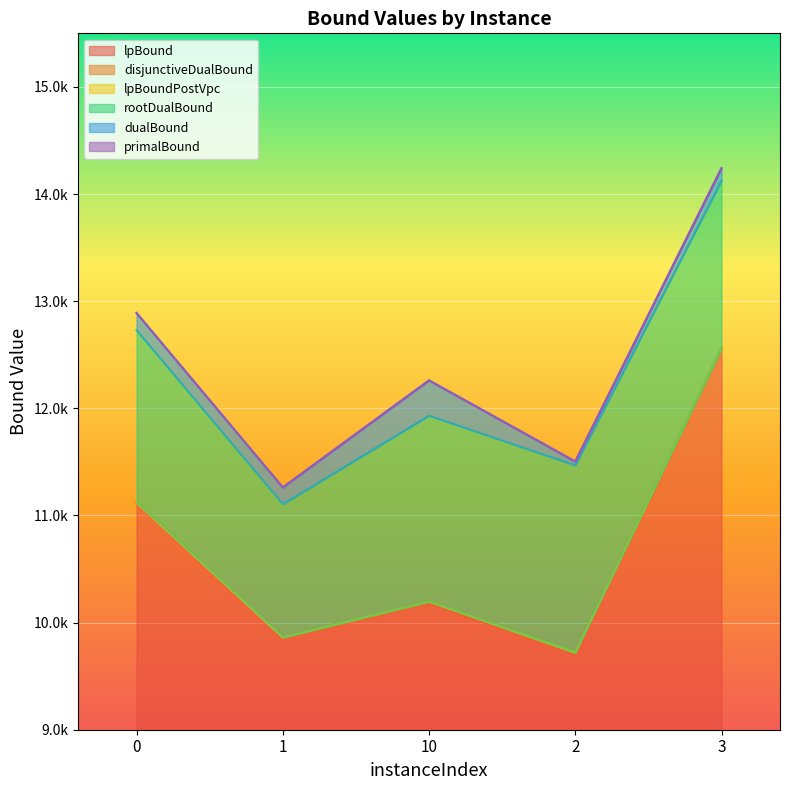

Which category has the lowest value in the lpBound series?

2